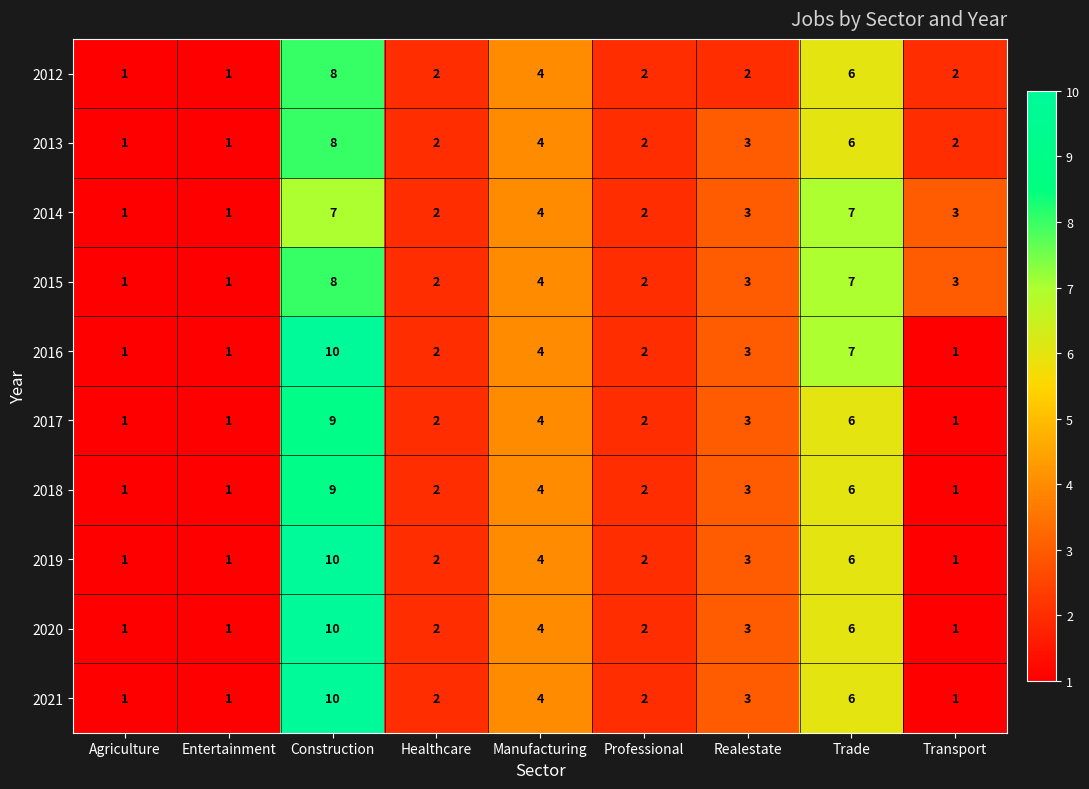

What is the spread (max minus min) of values at Trade?

1